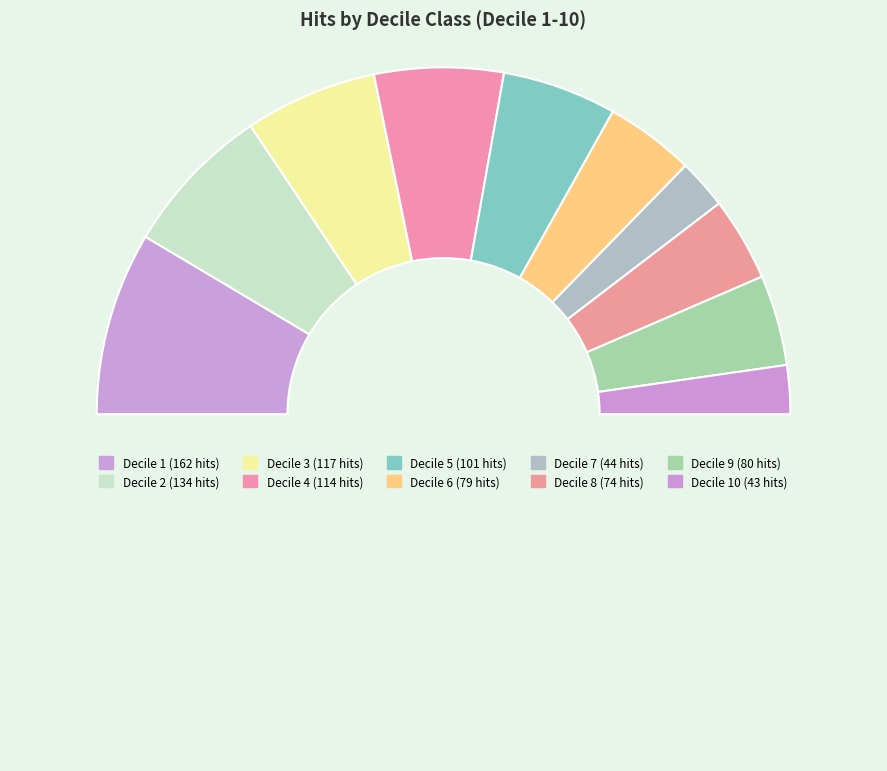

How many segments does this pie chart have?

11